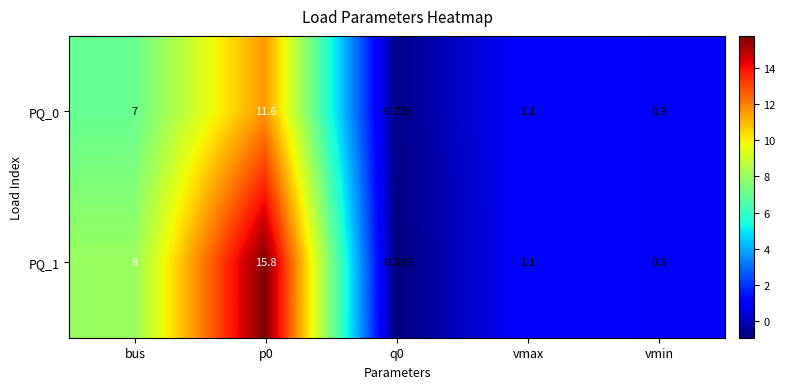

Is the value of PQ_1 at q0 greater than the value of PQ_0 at p0?

No